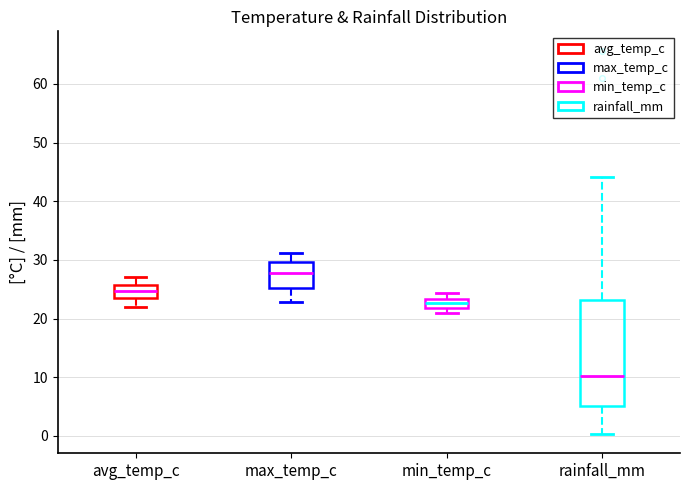

Where does the median line of the box for avg_temp_c sit on the y-axis? The values are not printed on the chart, so give them approximately, as read against the axis.

25